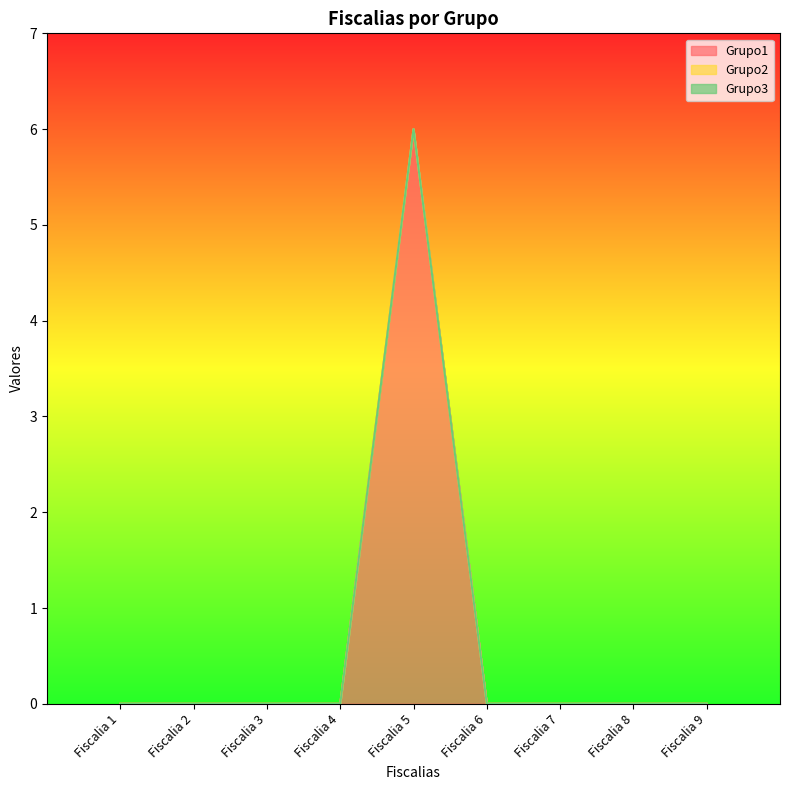

At how many categories does at least one series exceed 0?

1